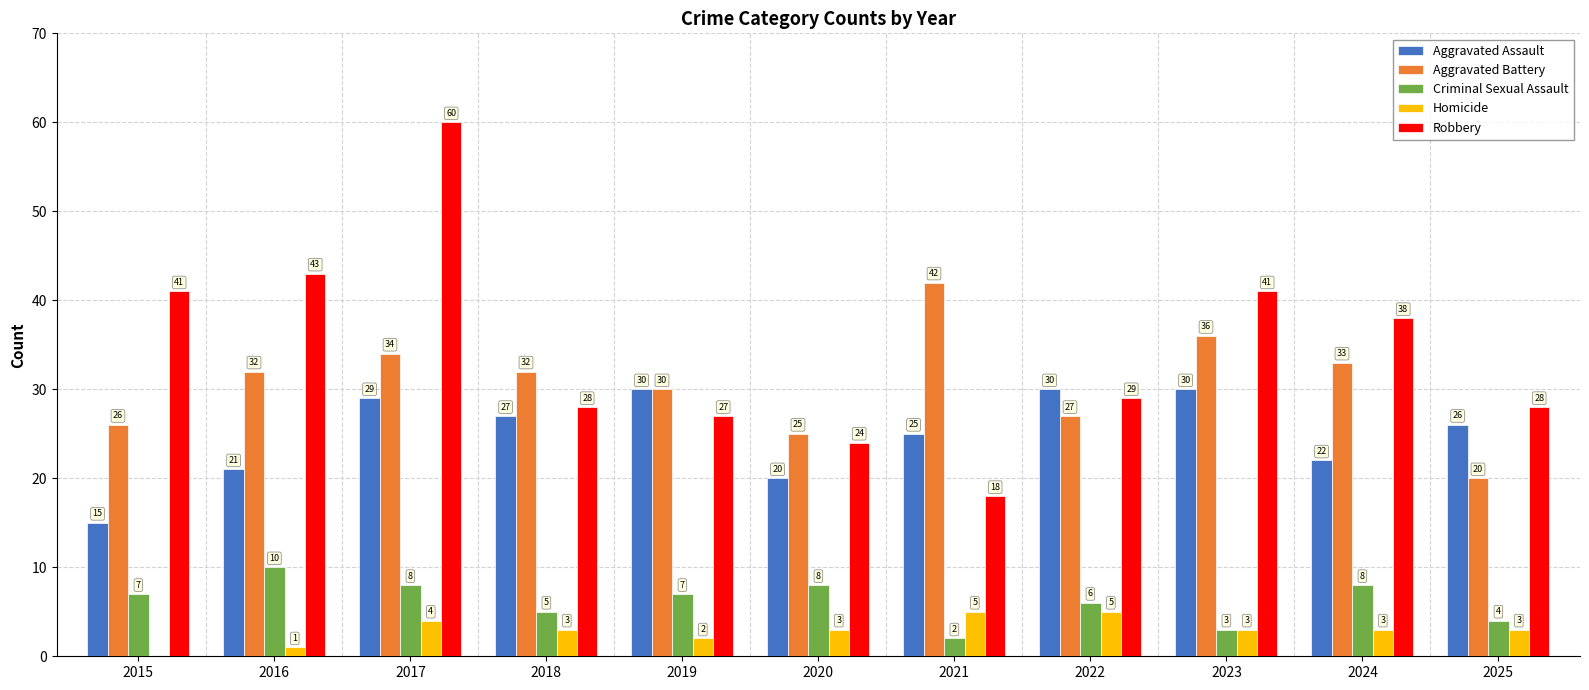

Reading left to right, what are all the values shown in this chart?

Aggravated Assault: 2015=15	2016=21	2017=29	2018=27	2019=30	2020=20	2021=25	2022=30	2023=30	2024=22	2025=26
Aggravated Battery: 2015=26	2016=32	2017=34	2018=32	2019=30	2020=25	2021=42	2022=27	2023=36	2024=33	2025=20
Criminal Sexual Assault: 2015=7	2016=10	2017=8	2018=5	2019=7	2020=8	2021=2	2022=6	2023=3	2024=8	2025=4
Homicide: 2015=0	2016=1	2017=4	2018=3	2019=2	2020=3	2021=5	2022=5	2023=3	2024=3	2025=3
Robbery: 2015=41	2016=43	2017=60	2018=28	2019=27	2020=24	2021=18	2022=29	2023=41	2024=38	2025=28